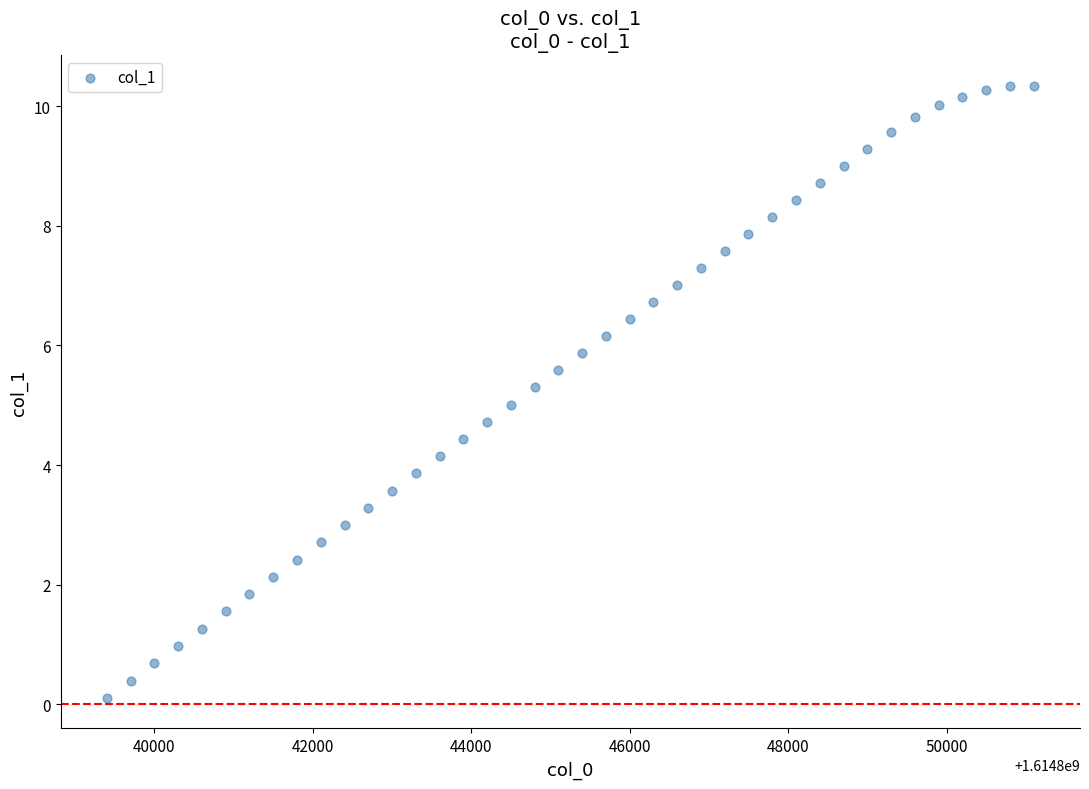

What is the range of Y values (max minus min)?

10.2